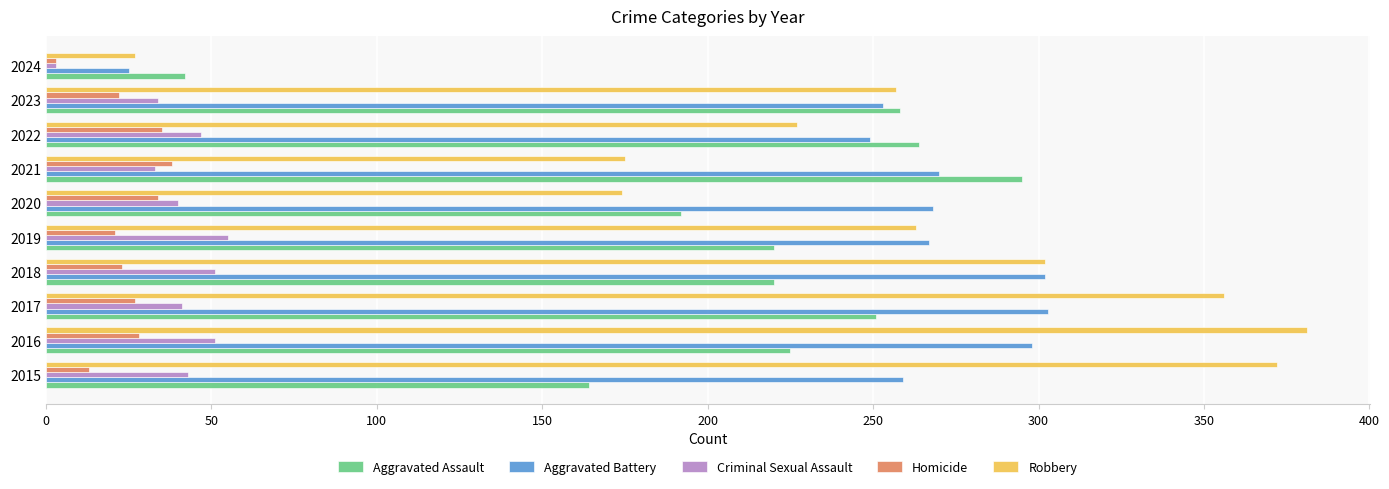

Is it true that Aggravated Battery equals 25 at 2024?

True